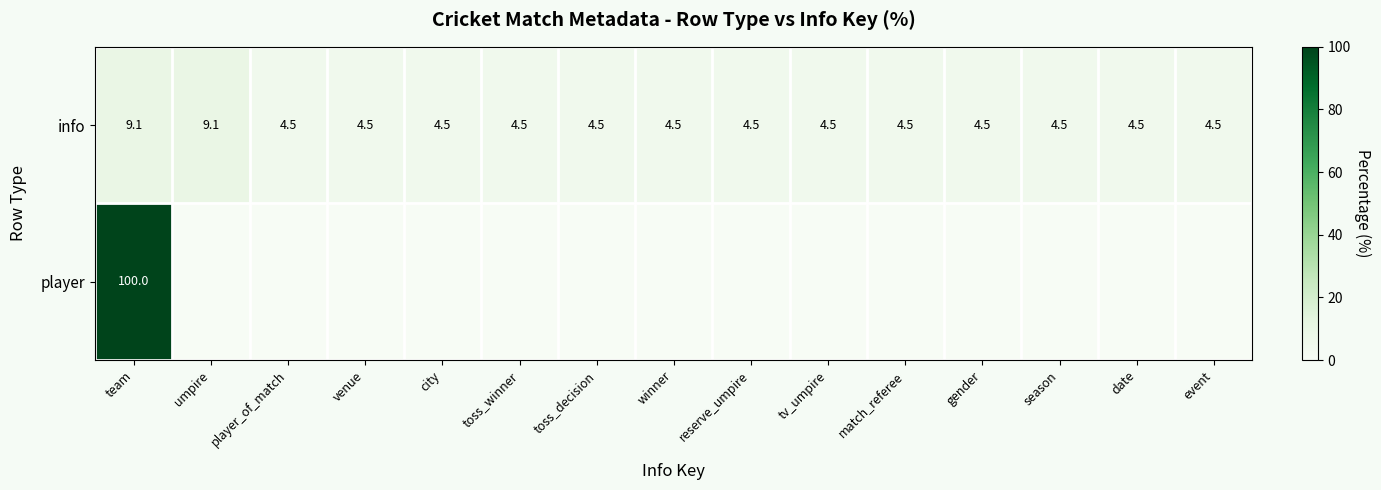

What is the lowest value of the info series?

4.5